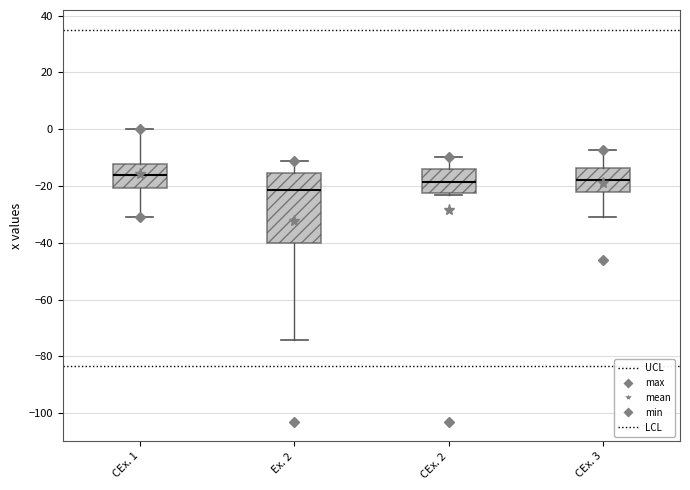

Comparing the boxes themselves (not the whiskers), which one is the tallest?

Ex. 2